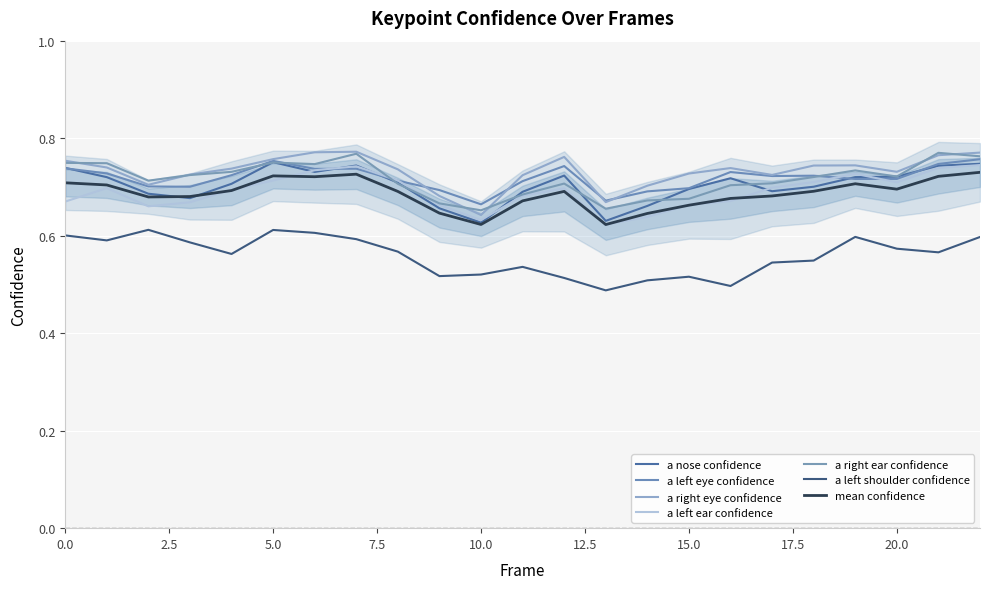

What is the difference between the maximum and second lowest values in the a_nose_confidence series?

0.1